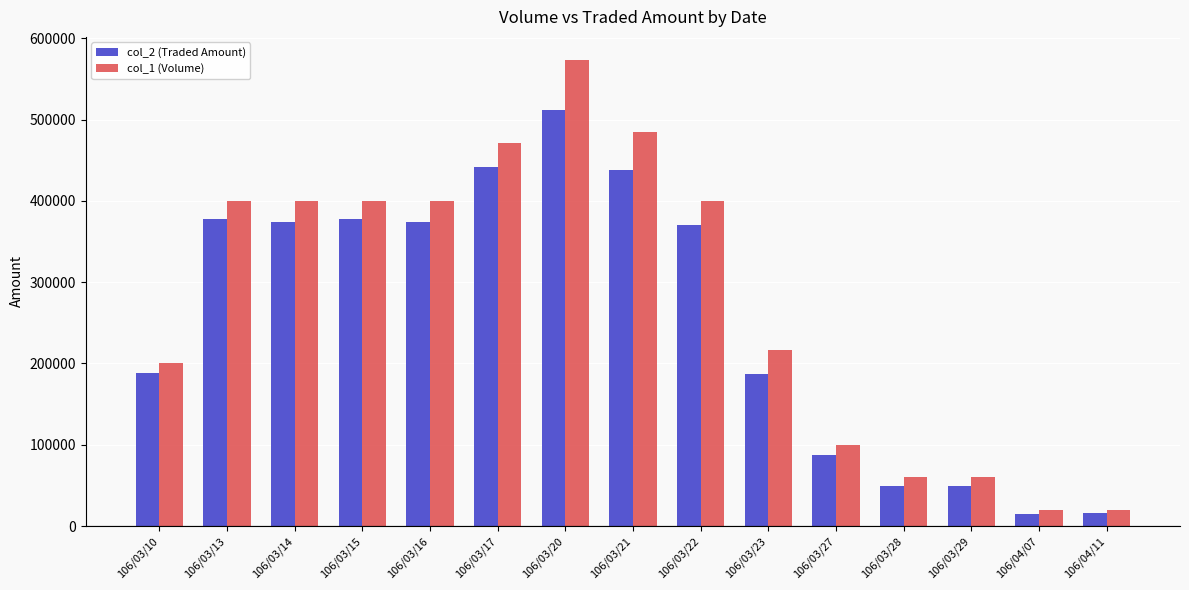

List the series in order of their overall mean, lowest first.

col_2 (Traded Amount), col_1 (Volume)